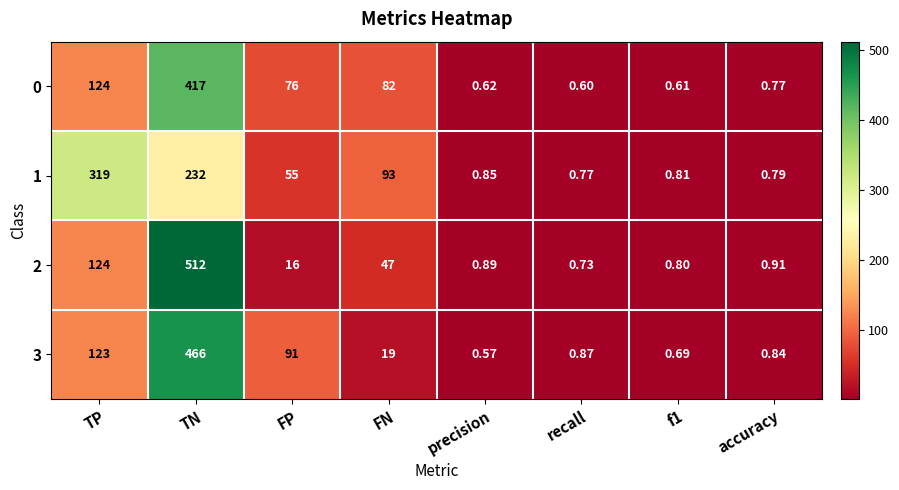

At which category is the sum across all series the highest?

TN